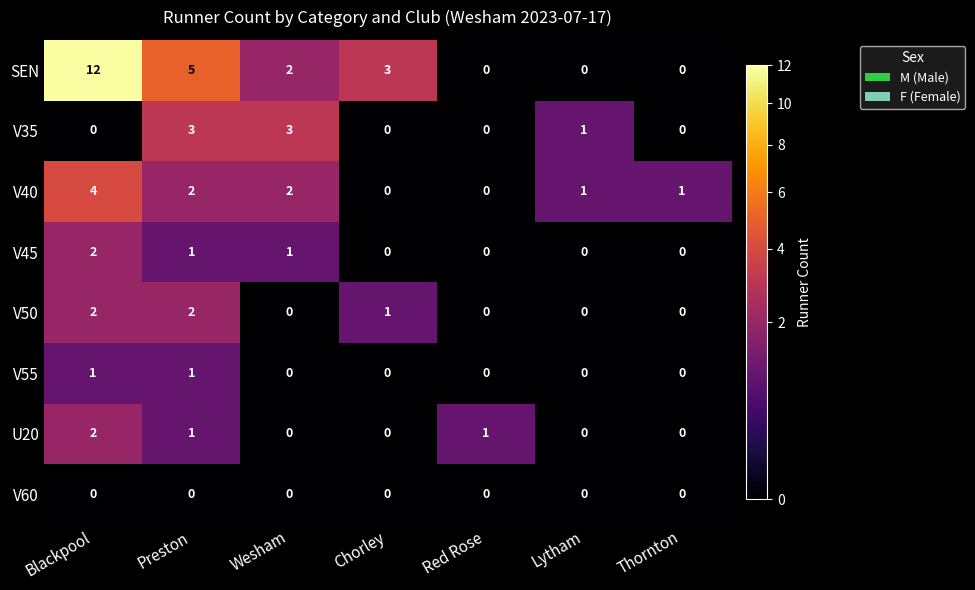

What is the sum of the V35 values at Preston and Lytham?

4